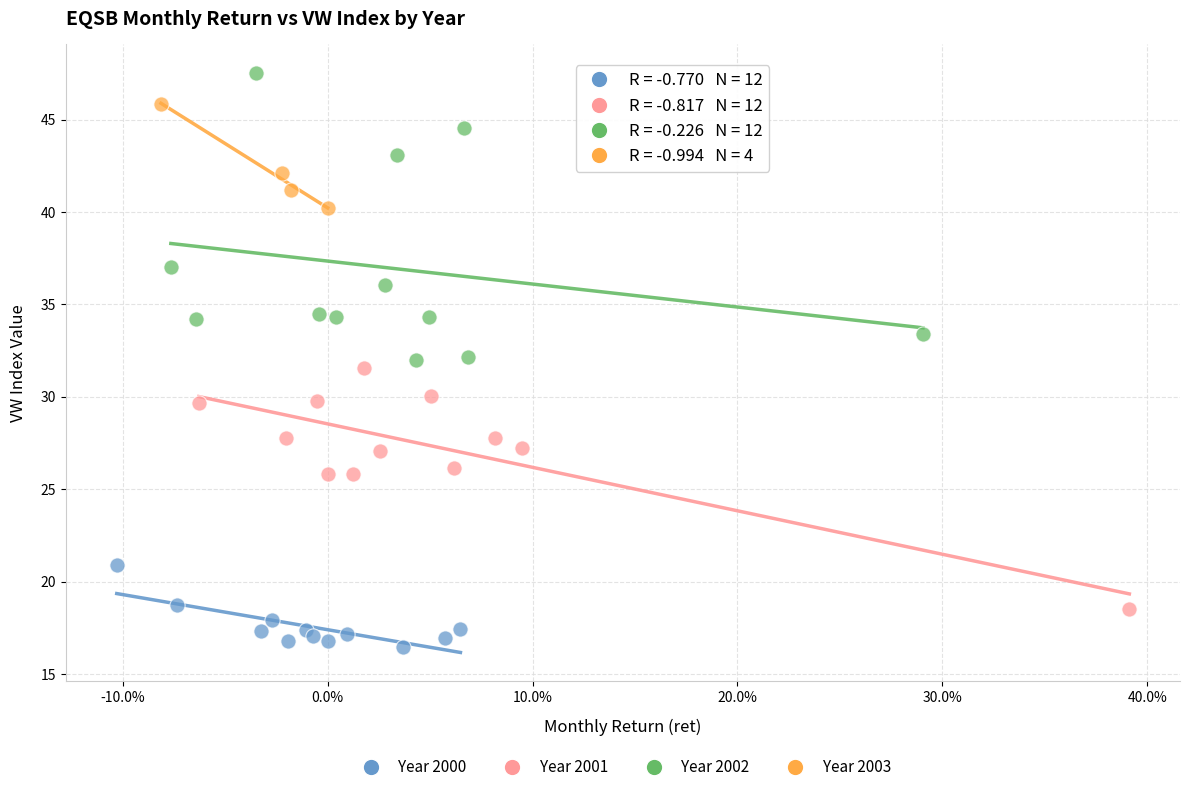

Which series reaches the minimum Y coordinate?

Year 2000